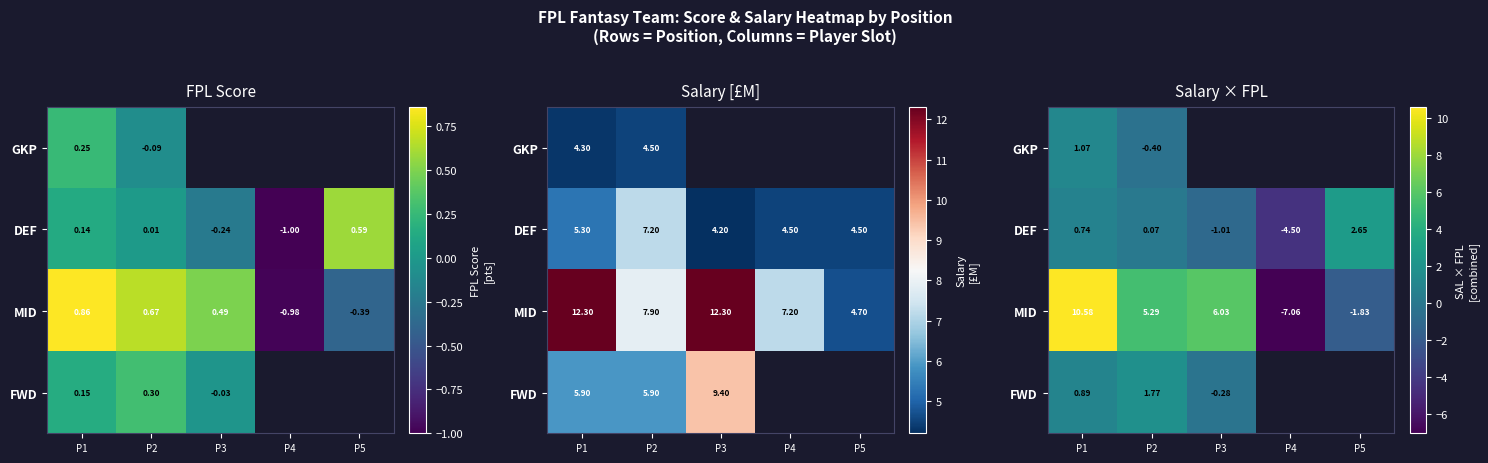

True or false: MID has a value of 8.9 at P3.

False